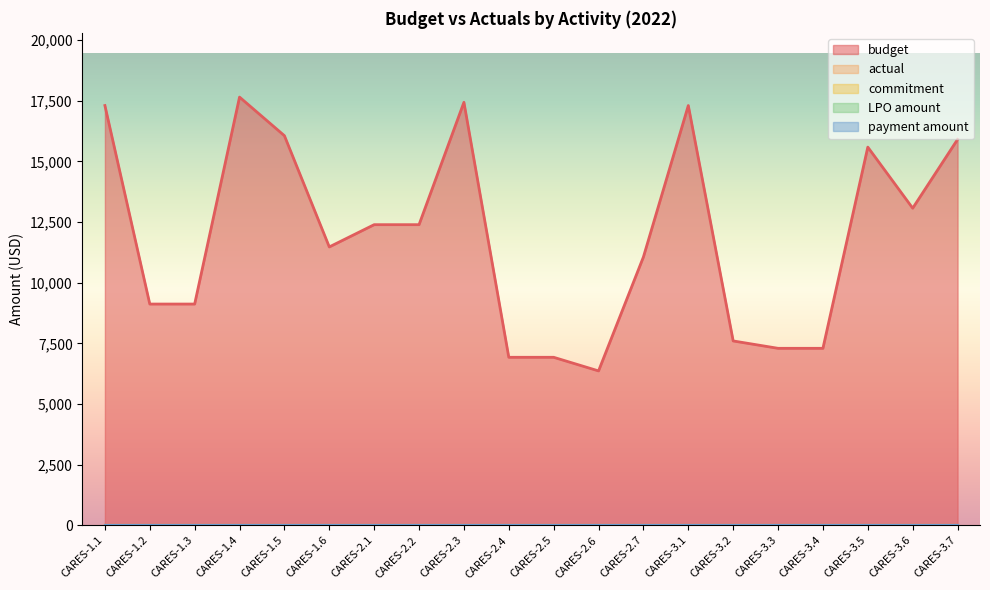

List the series in order of their peak value, highest first.

budget, actual, commitment, LPO amount, payment amount